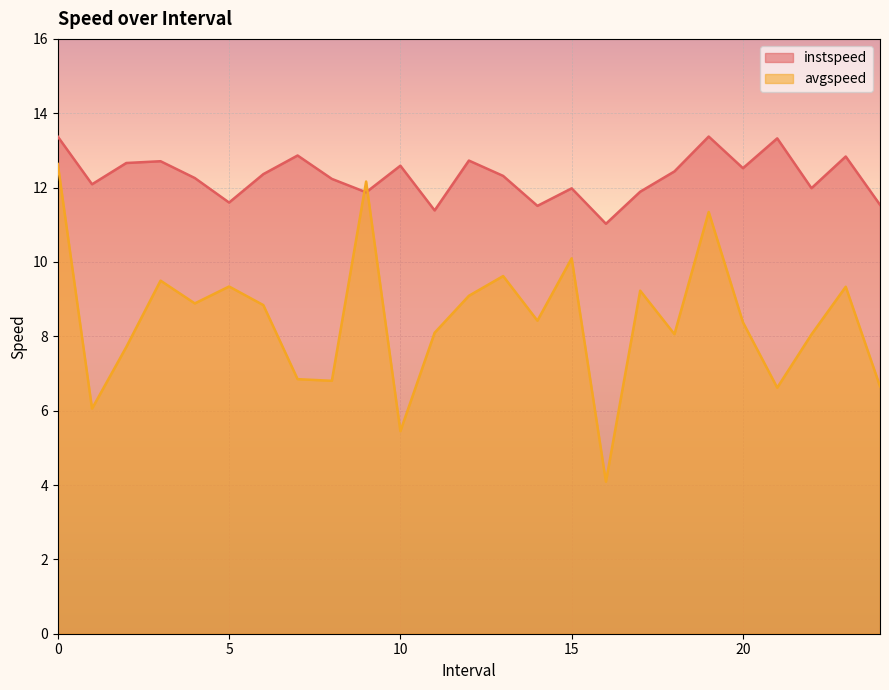

What is the sum of all avgspeed values?

211.3